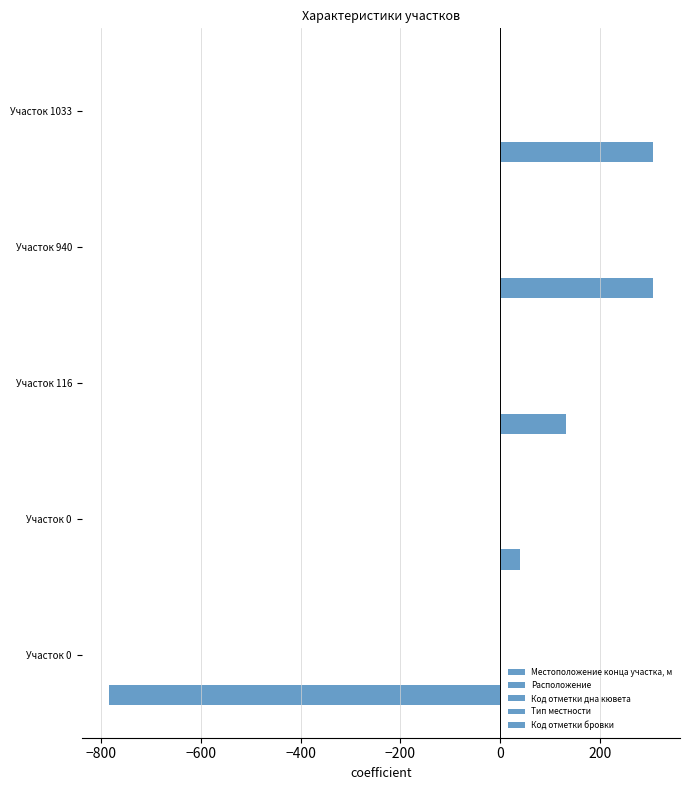

Reading left to right, what are all the values shown in this chart?

Местоположение конца участка, м: −1000=-784.6	−800=39.4	−600=132.4	−400=306.4	−200=306.4
Расположение: −1000=-0.4	−800=0.6	−600=-0.4	−400=0.6	−200=-0.4
Код отметки дна кювета: −1000=-0.4	−800=0.6	−600=0.6	−400=-0.4	−200=-0.4
Тип местности: −1000=0.1	−800=0.1	−600=0.1	−400=0.1	−200=0.1
Код отметки бровки: −1000=0.1	−800=0.1	−600=0.1	−400=0.1	−200=0.1